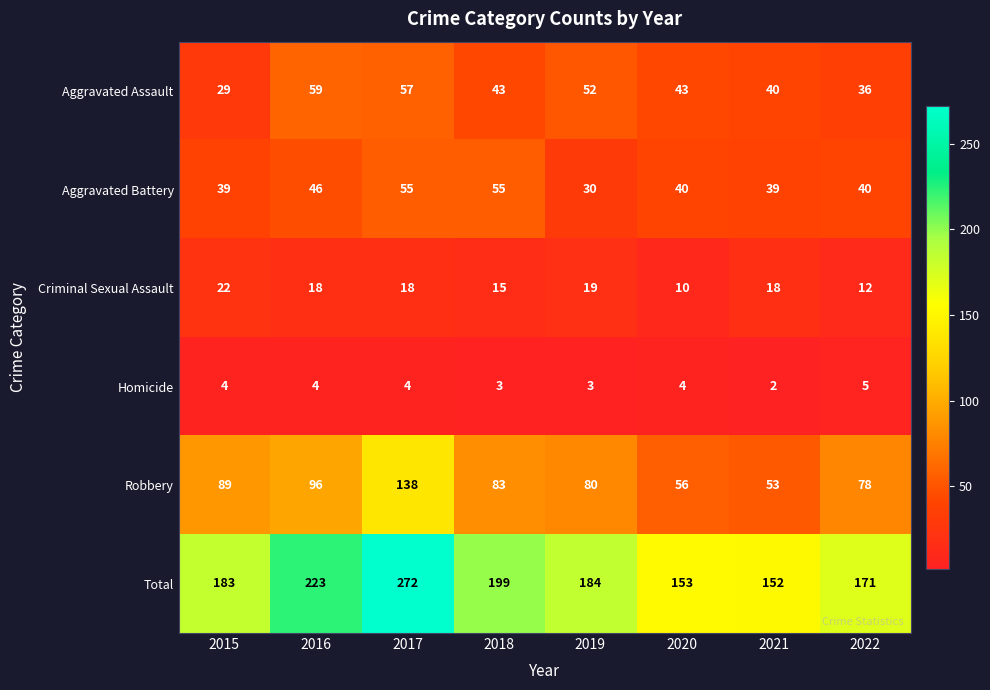

Is it true that Homicide equals 6 at 2015?

False